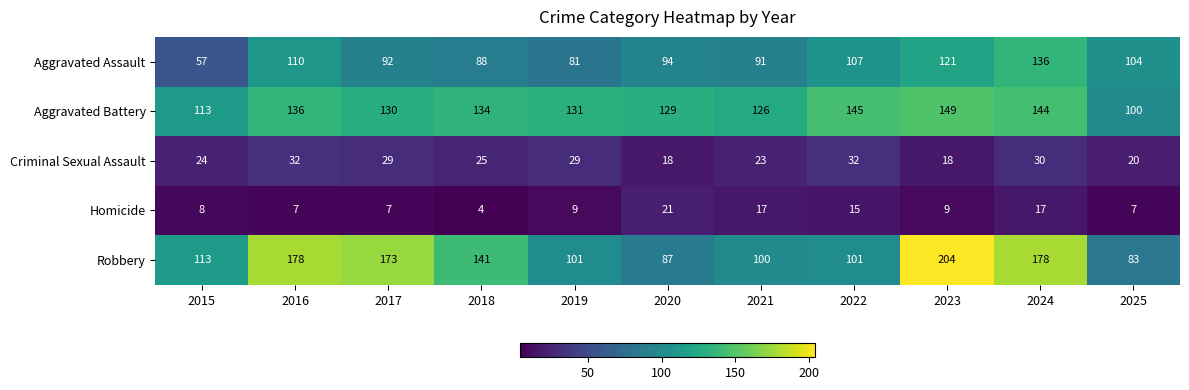

How many data points in Aggravated Battery are less than 131?

5